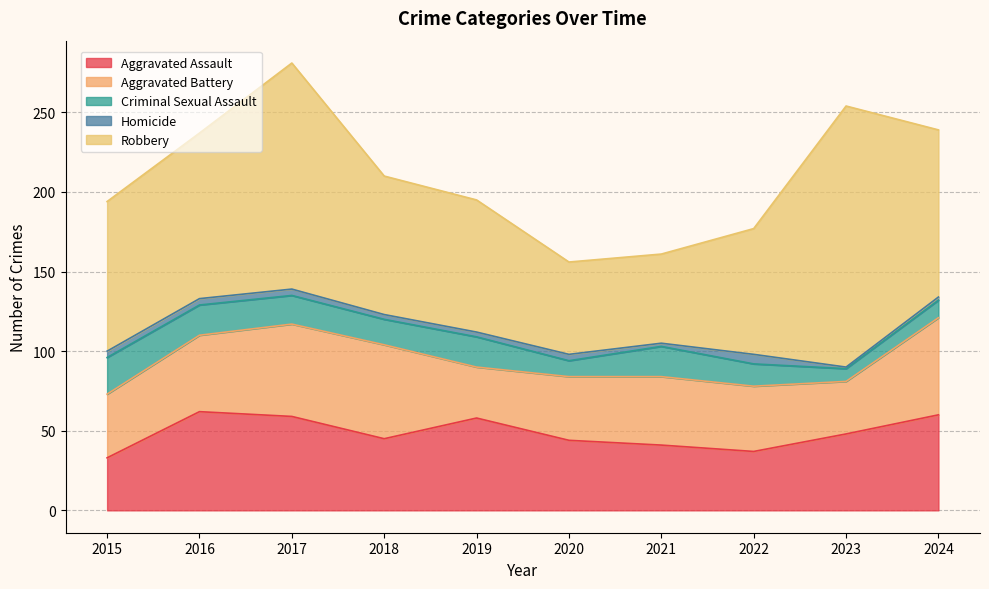

True or false: Criminal Sexual Assault and Homicide intersect in this chart.

False